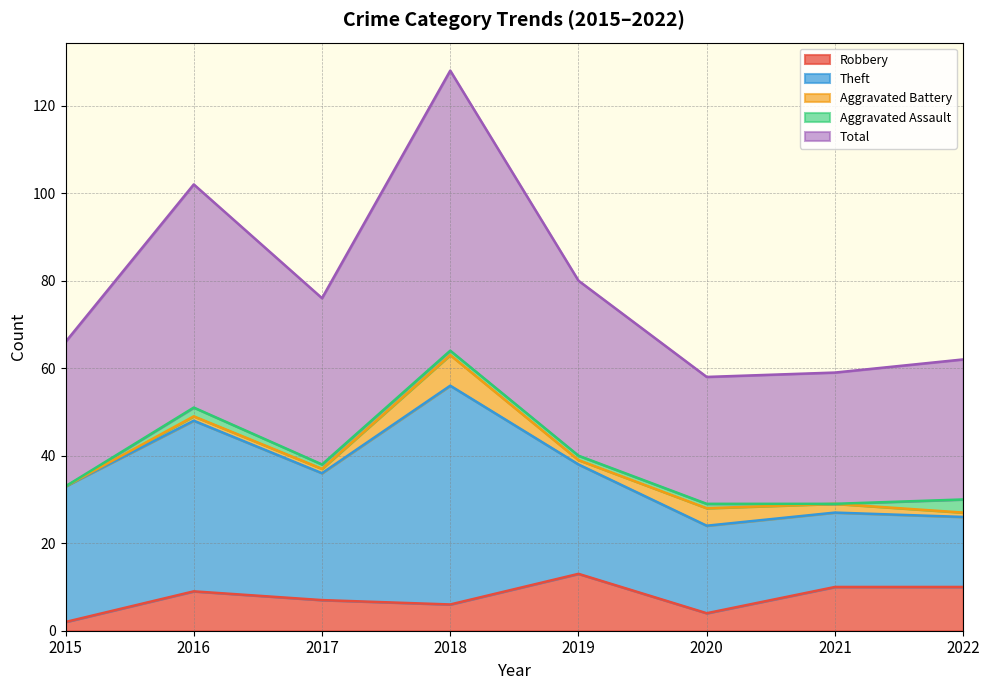

What is the sum of all Theft values?

227